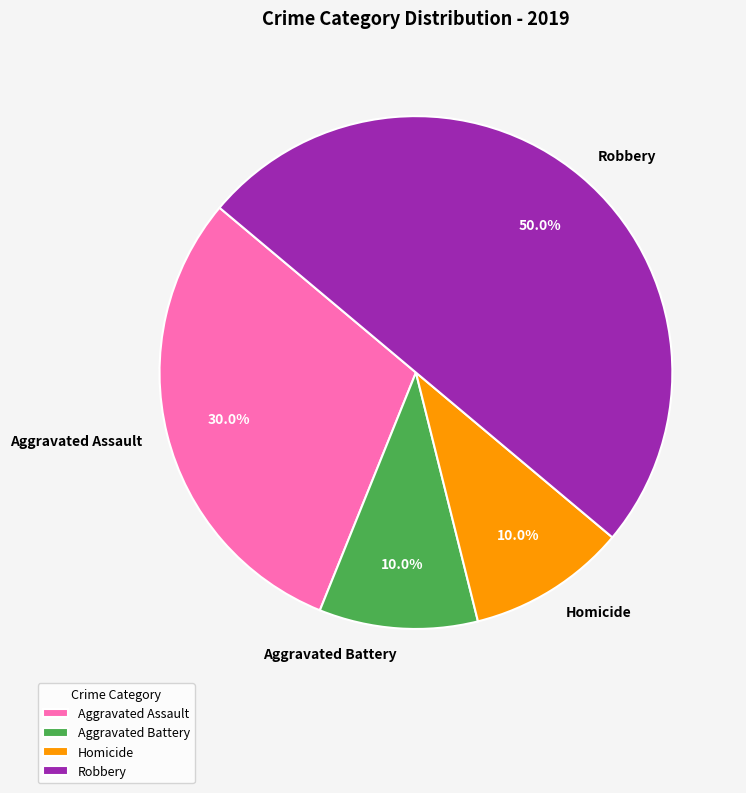

Which slice is the largest?

Robbery